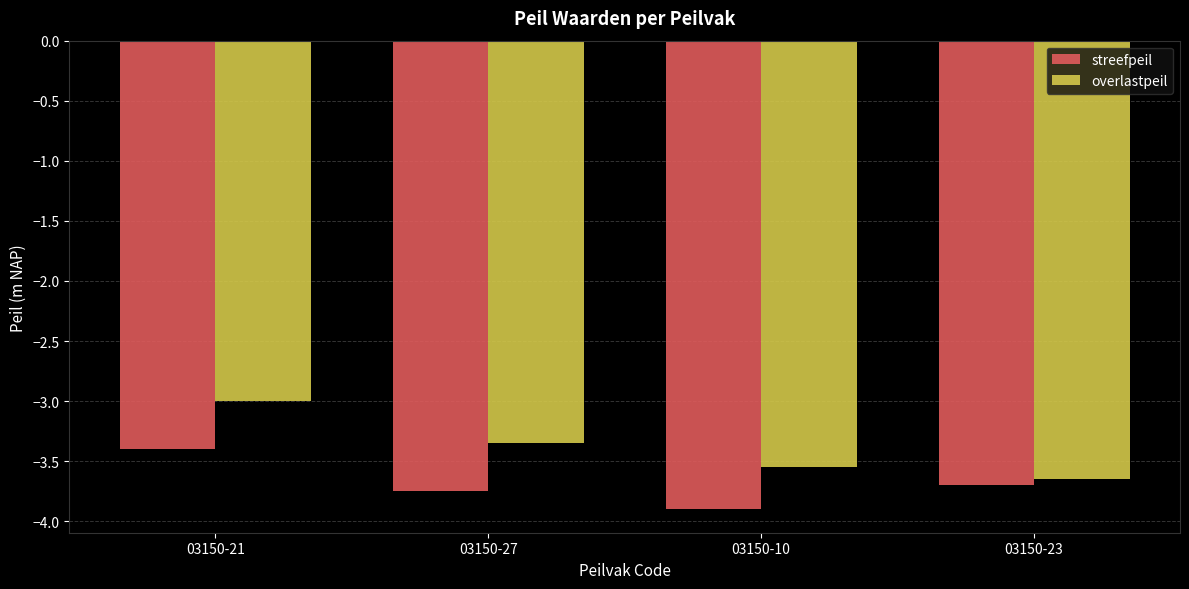

At which label is overlastpeil closest to -3?

03150-21